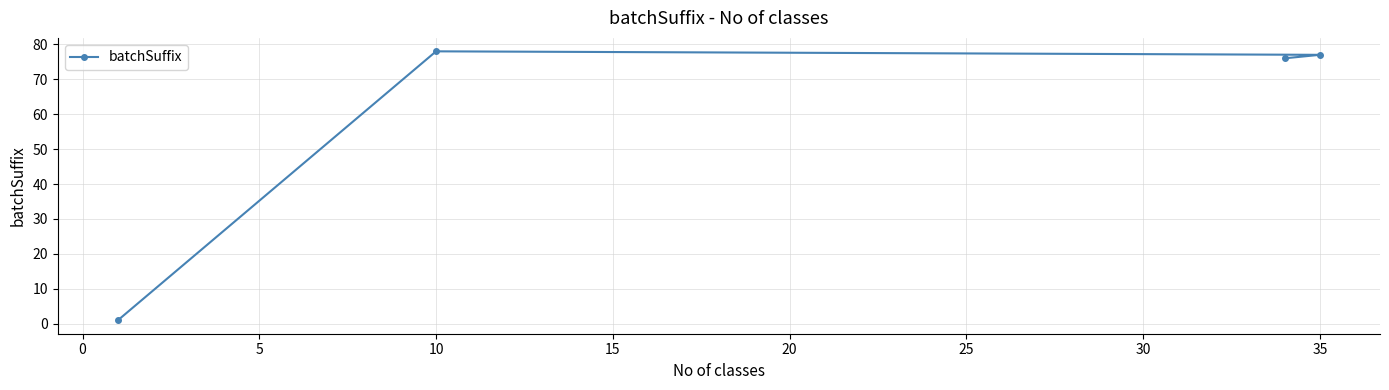

What is the smallest value displayed?

1